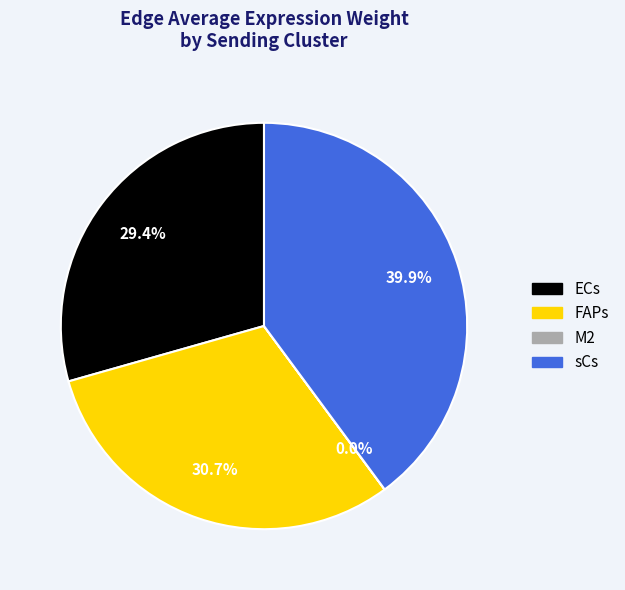

Do ECs and FAPs together represent more than half of the pie?

Yes